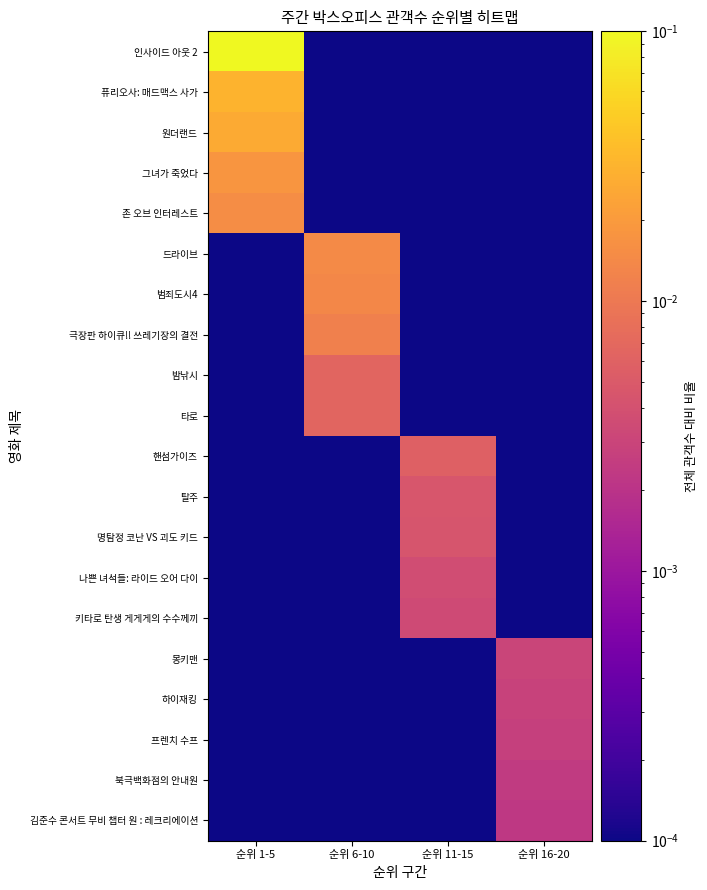

Rank the series at 순위 1-5 from lowest to highest value.

드라이브, 범죄도시4, 극장판 하이큐!! 쓰레기장의 결전, 밤낚시, 타로, 핸섬가이즈, 탈주, 명탐정 코난 VS 괴도 키드, 나쁜 녀석들: 라이드 오어 다이, 키타로 탄생 게게게의 수수께끼, 몽키맨, 하이재킹, 프렌치 수프, 북극백화점의 안내원, 김준수 콘서트 무비 챕터 원 : 레크리에이션, 존 오브 인터레스트, 그녀가 죽었다, 원더랜드, 퓨리오사: 매드맥스 사가, 인사이드 아웃 2